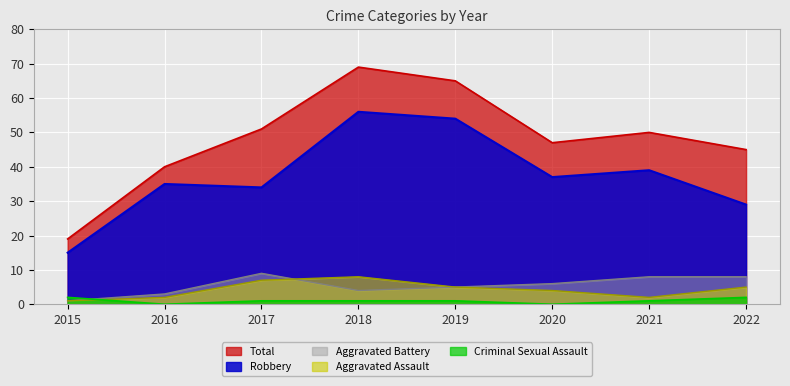

What is the difference between the highest and lowest values at 2017?

50